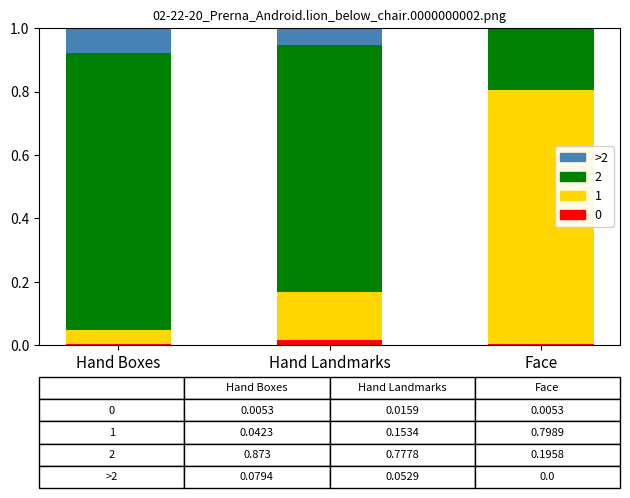

What is the label of the 3rd bar from the left?

Face